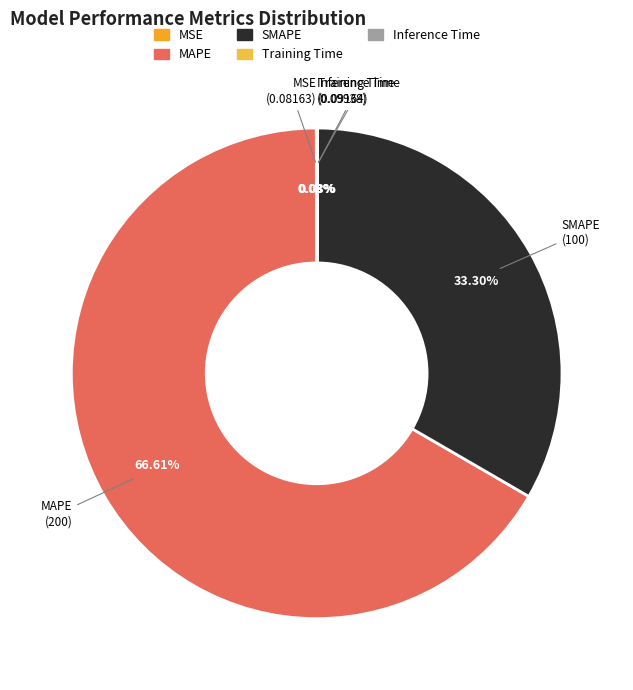

Does MAPE represent more than half of the total?

Yes